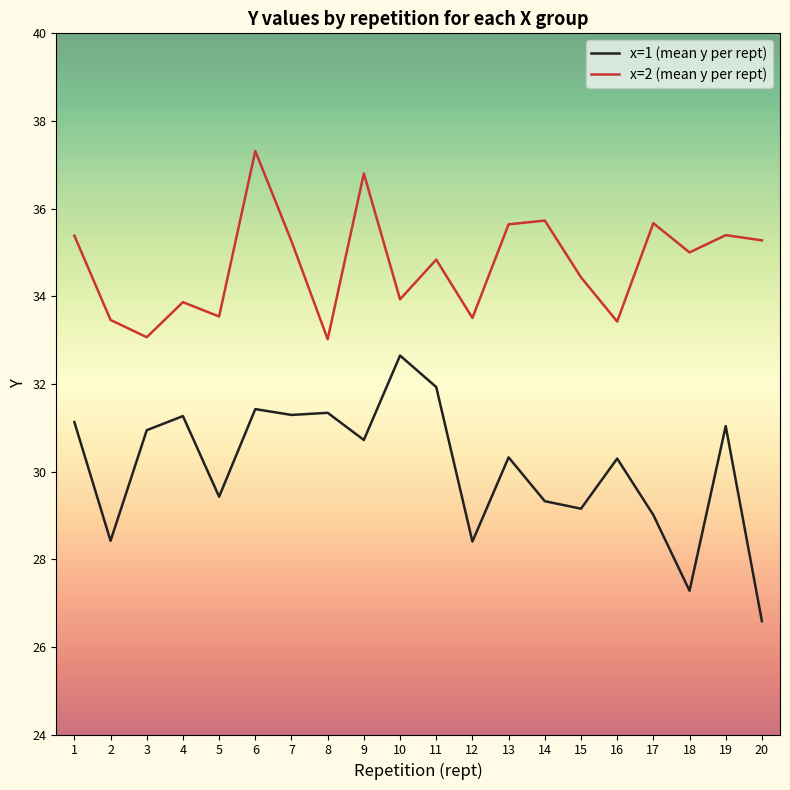

At how many categories does at least one series exceed 32?

20